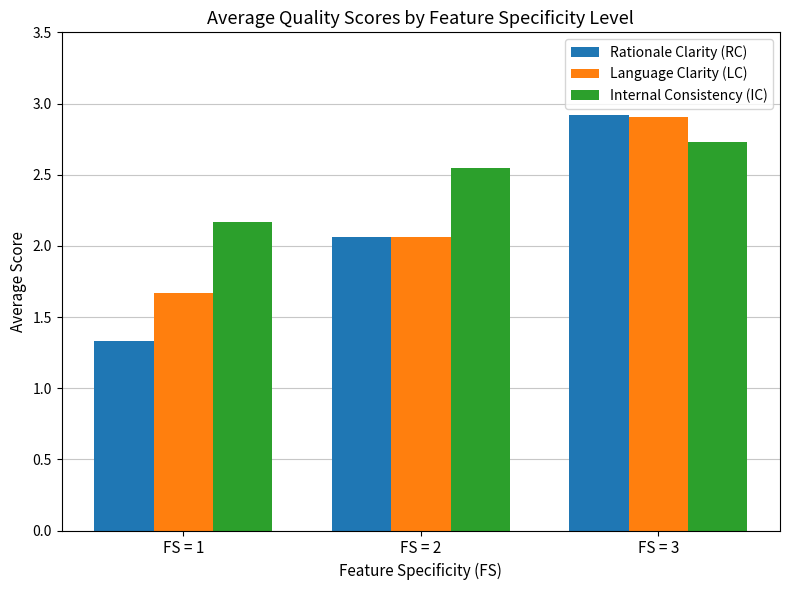

List the labels in order of Language Clarity (LC) value, smallest first.

FS = 1, FS = 2, FS = 3